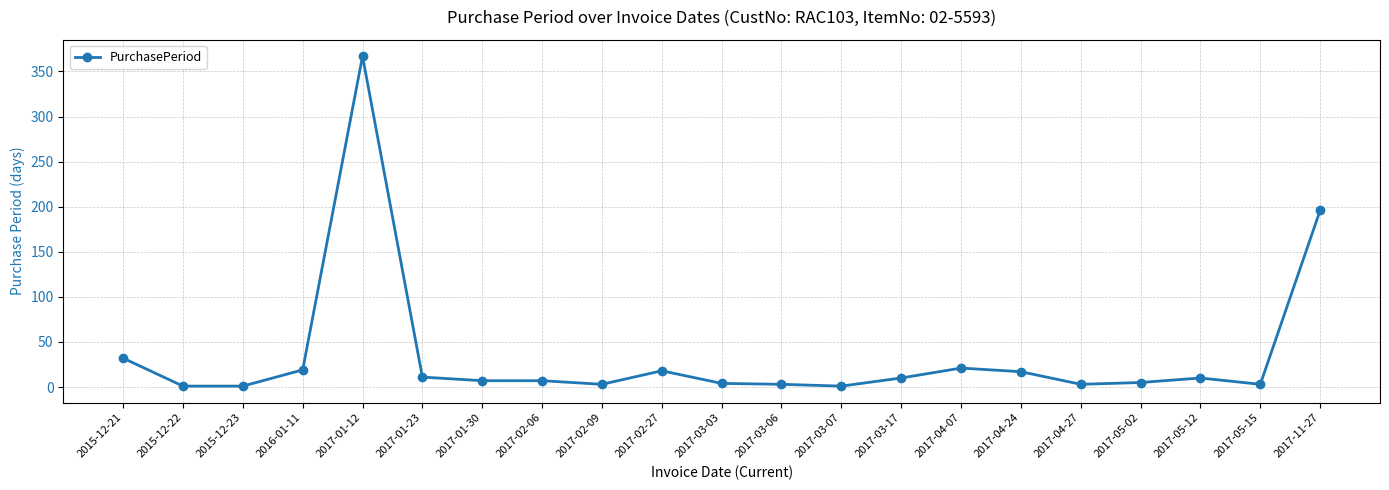

True or false: the data shows 8 at 2015-12-21.

False